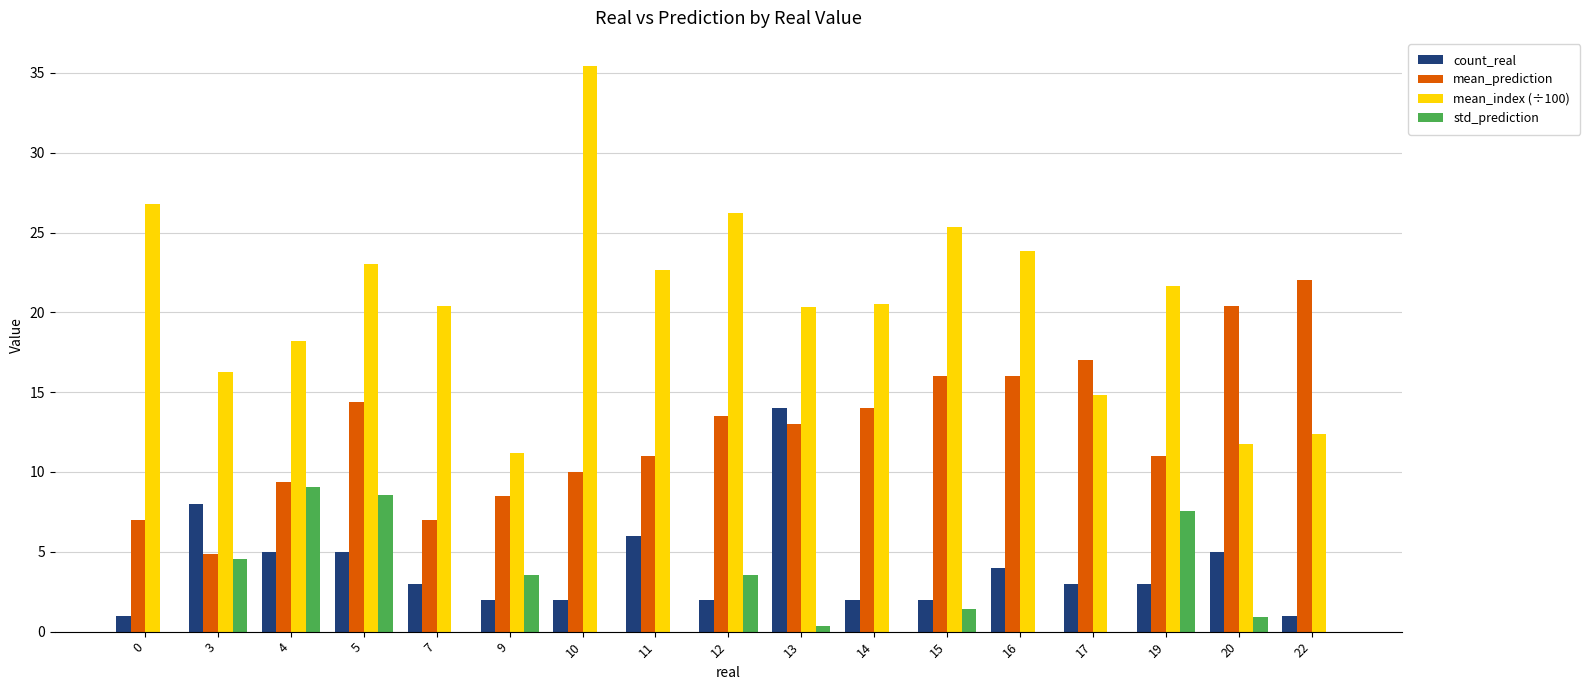

What is the sum of the std_prediction values at 12 and 10?

3.5